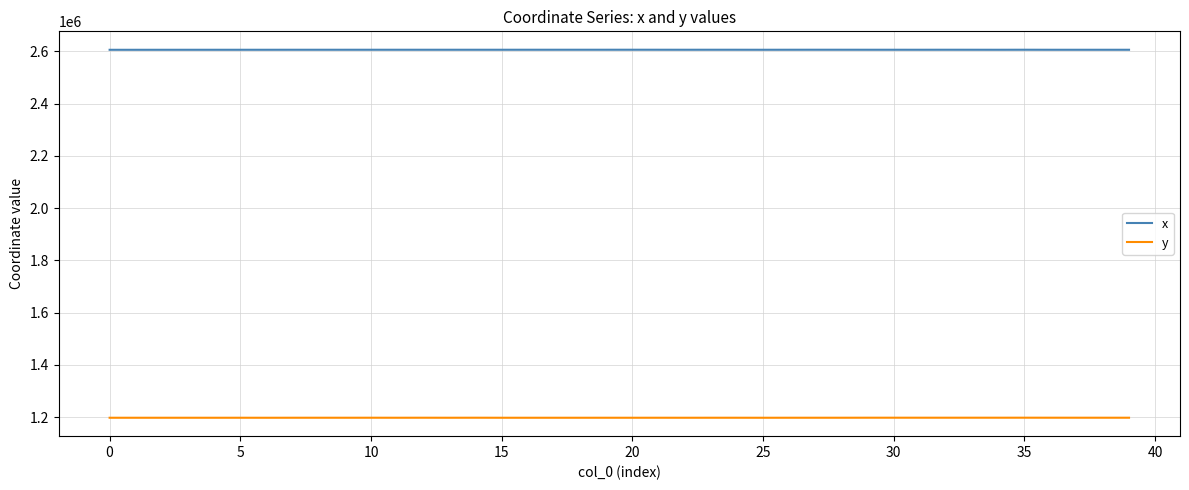

Rank the series by their maximum value, from highest to lowest.

x, y